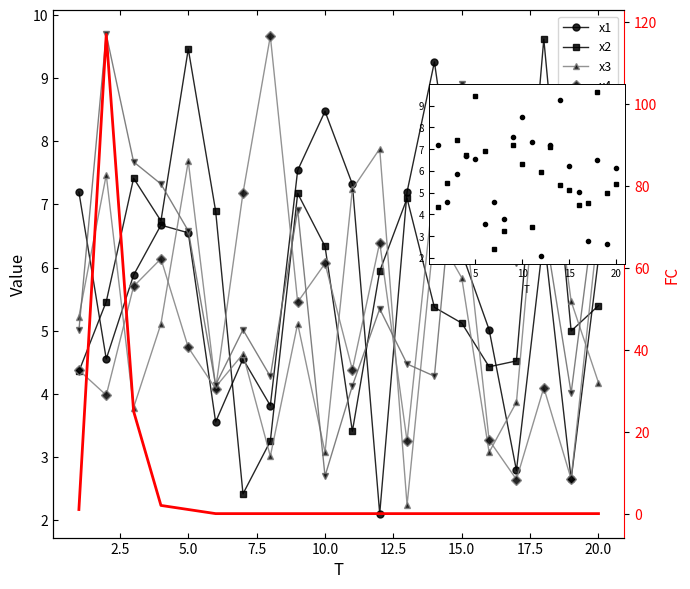

How many interior local valleys does the x1 series have?

6